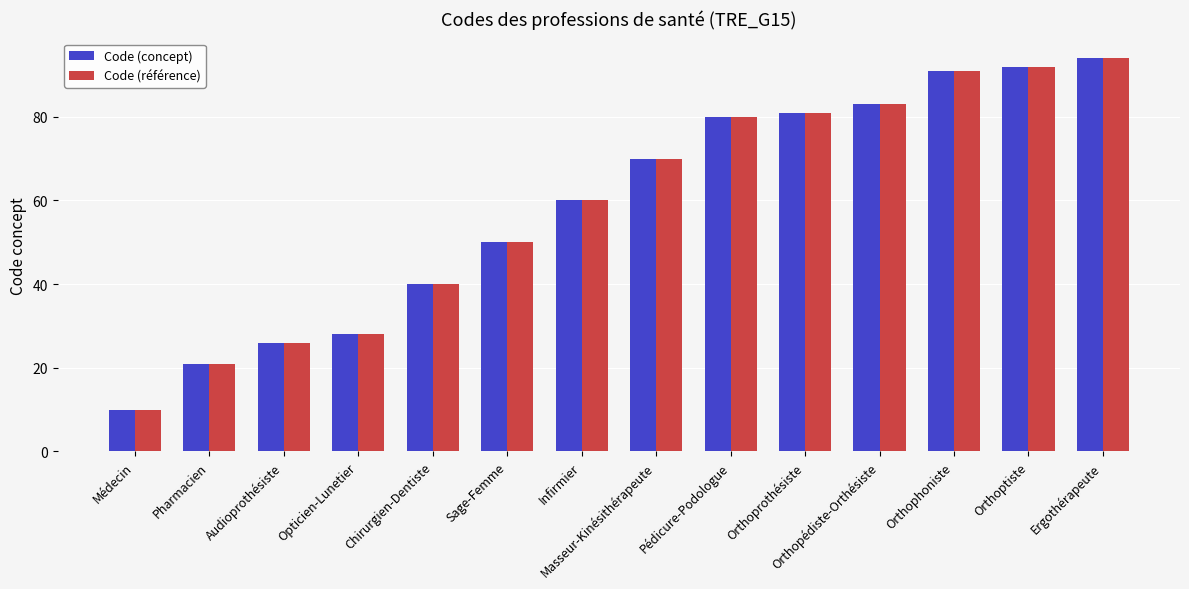

How many data points in Code (concept) are less than 70?

7